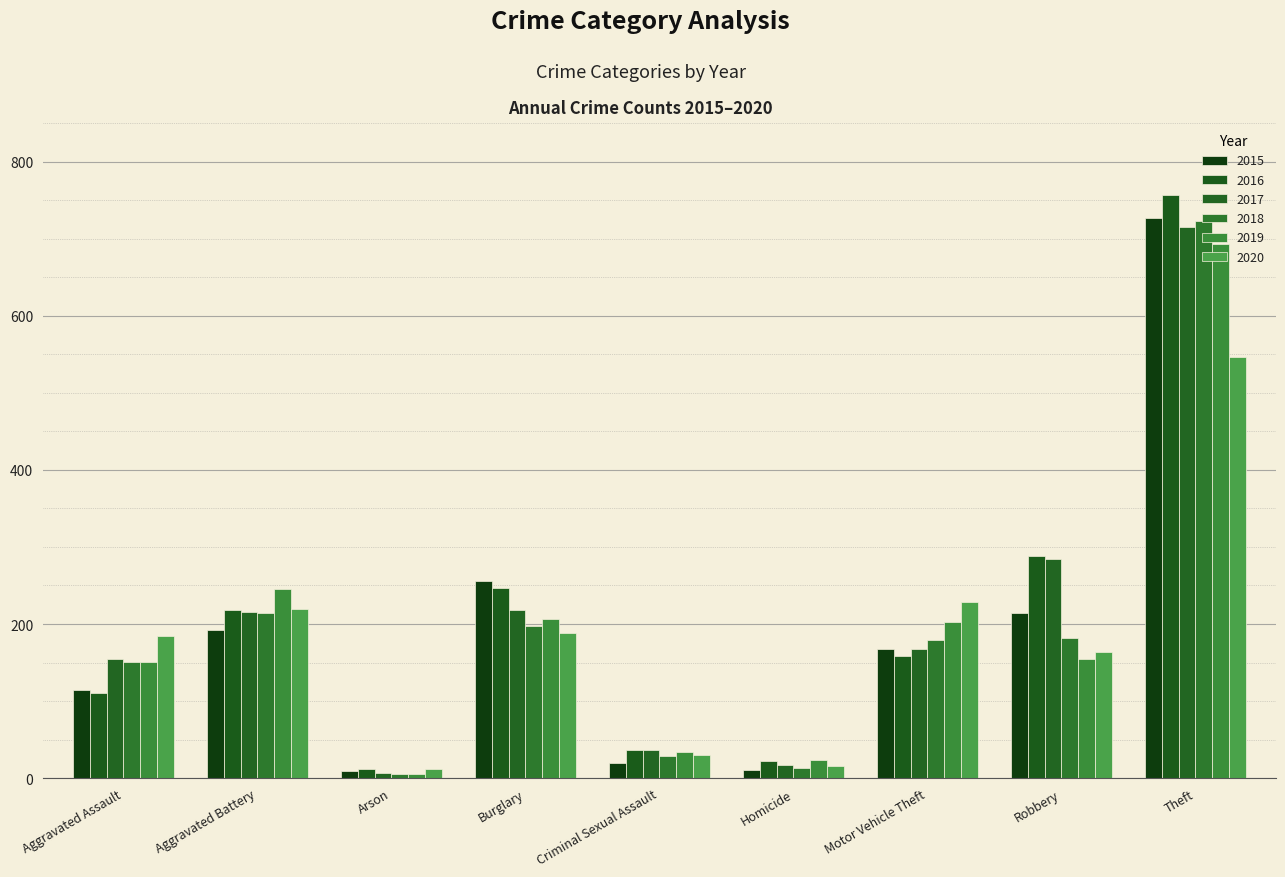

Between Aggravated Battery and Robbery, which series saw the biggest shift?

2019